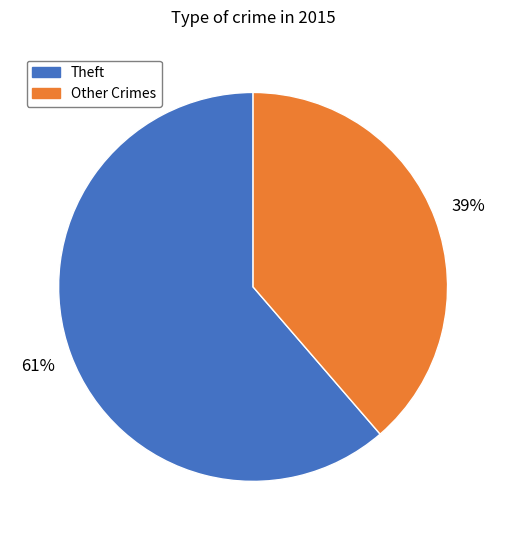

Is it true that Theft is 49% of the pie?

False